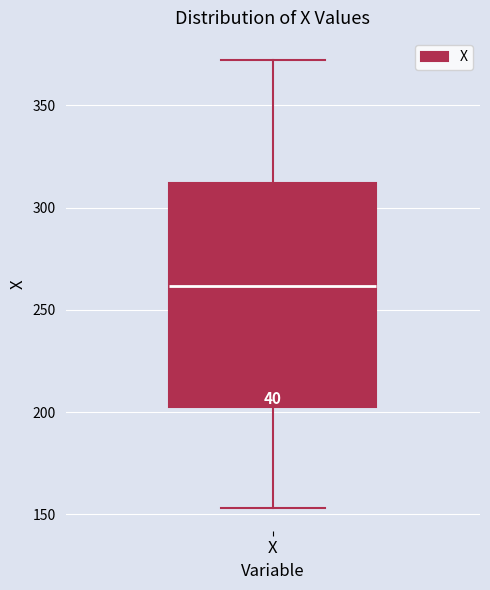

Where does the median line of the box for X sit on the y-axis? The values are not printed on the chart, so give them approximately, as read against the axis.

260